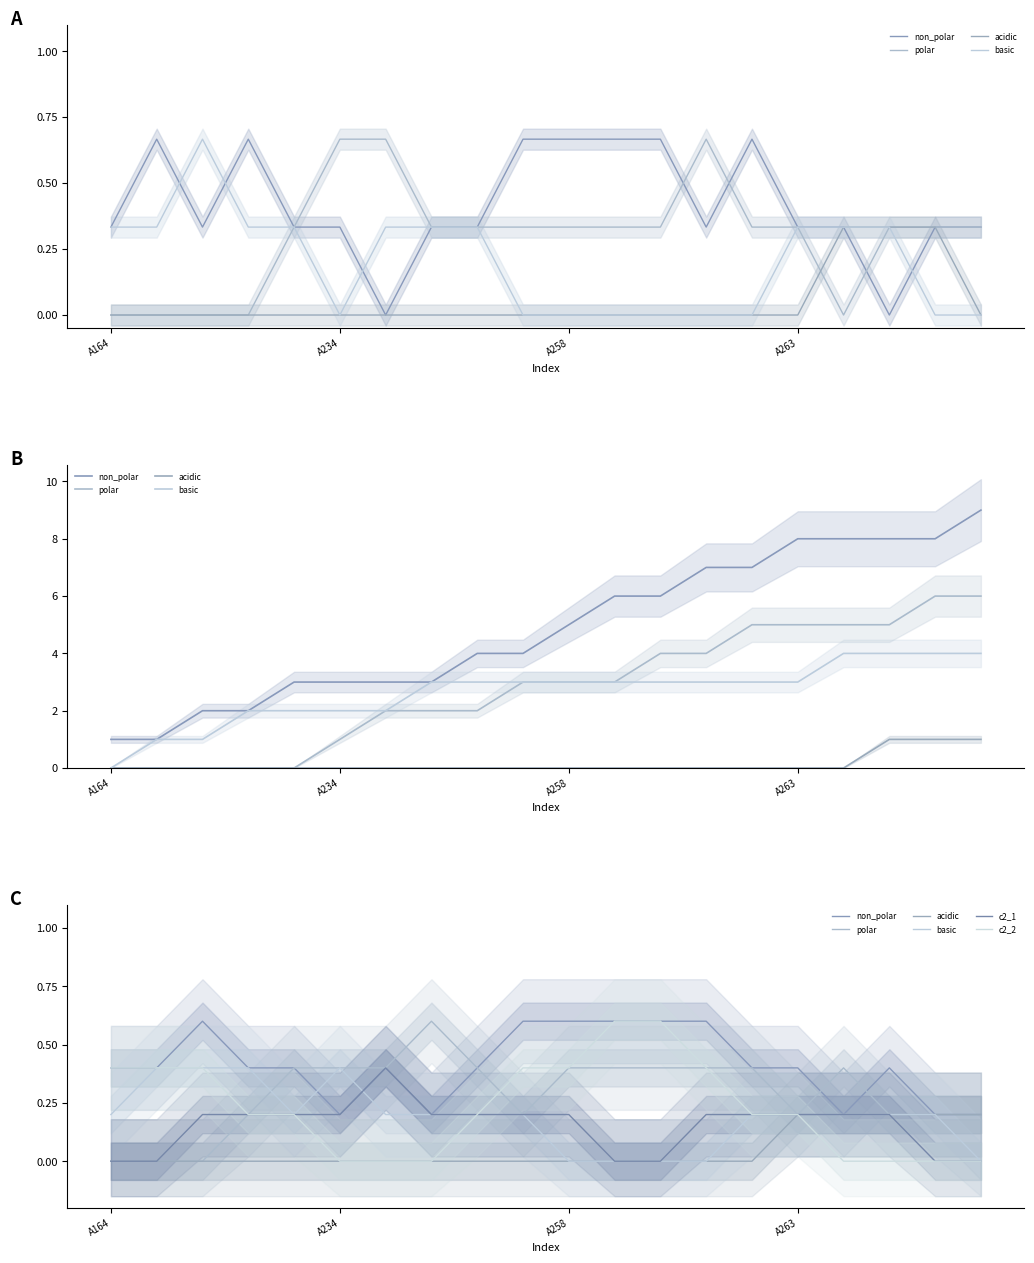

After their last crossing, which series has the higher values: basic or c2_1?

c2_1